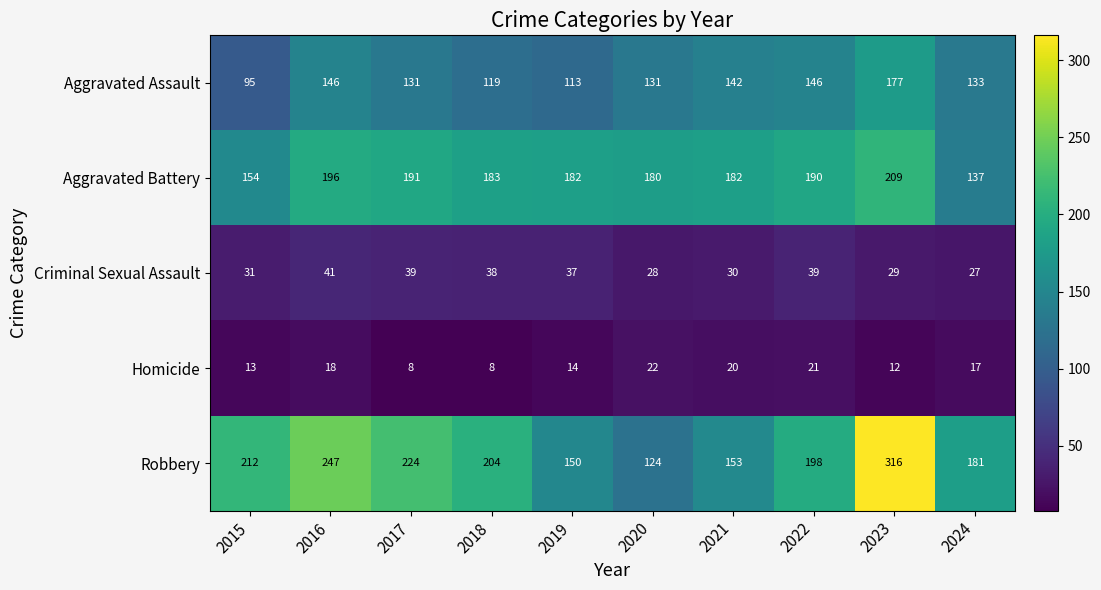

List the series in order of their peak value, lowest first.

Homicide, Criminal Sexual Assault, Aggravated Assault, Aggravated Battery, Robbery